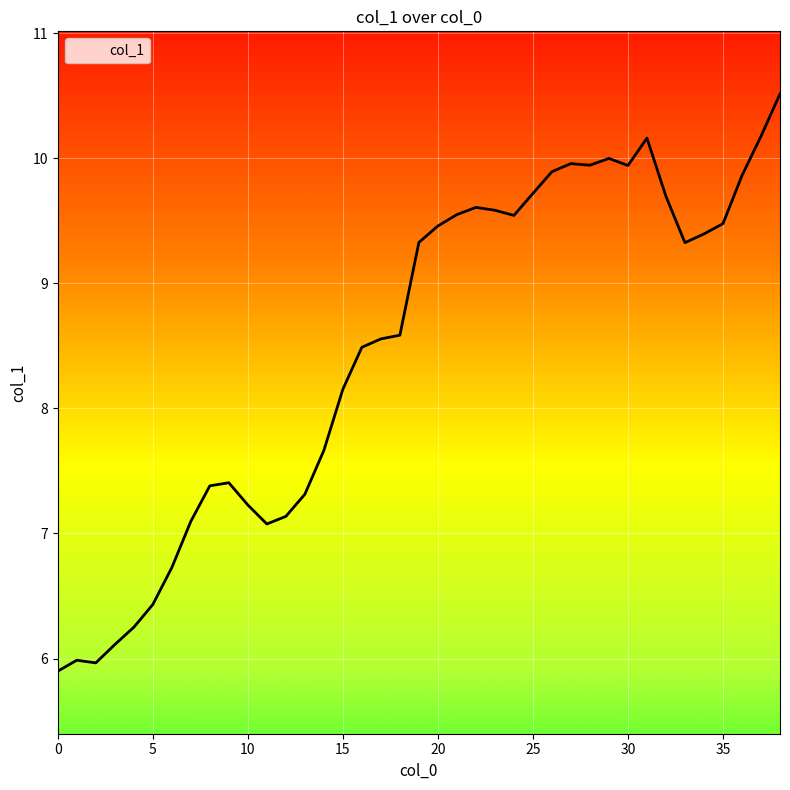

What is the difference between the maximum and minimum values?

4.6